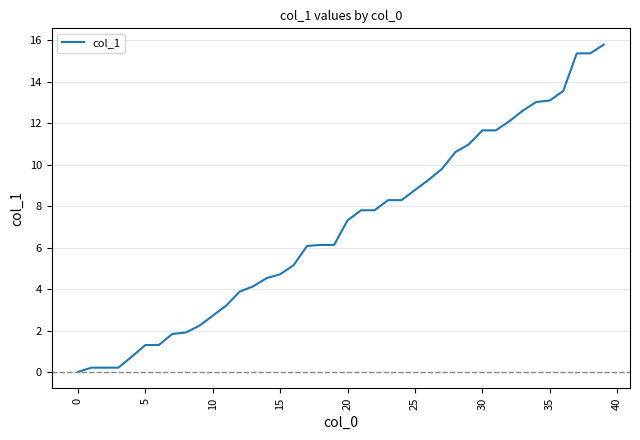

What is the difference between the maximum and minimum values?

15.8